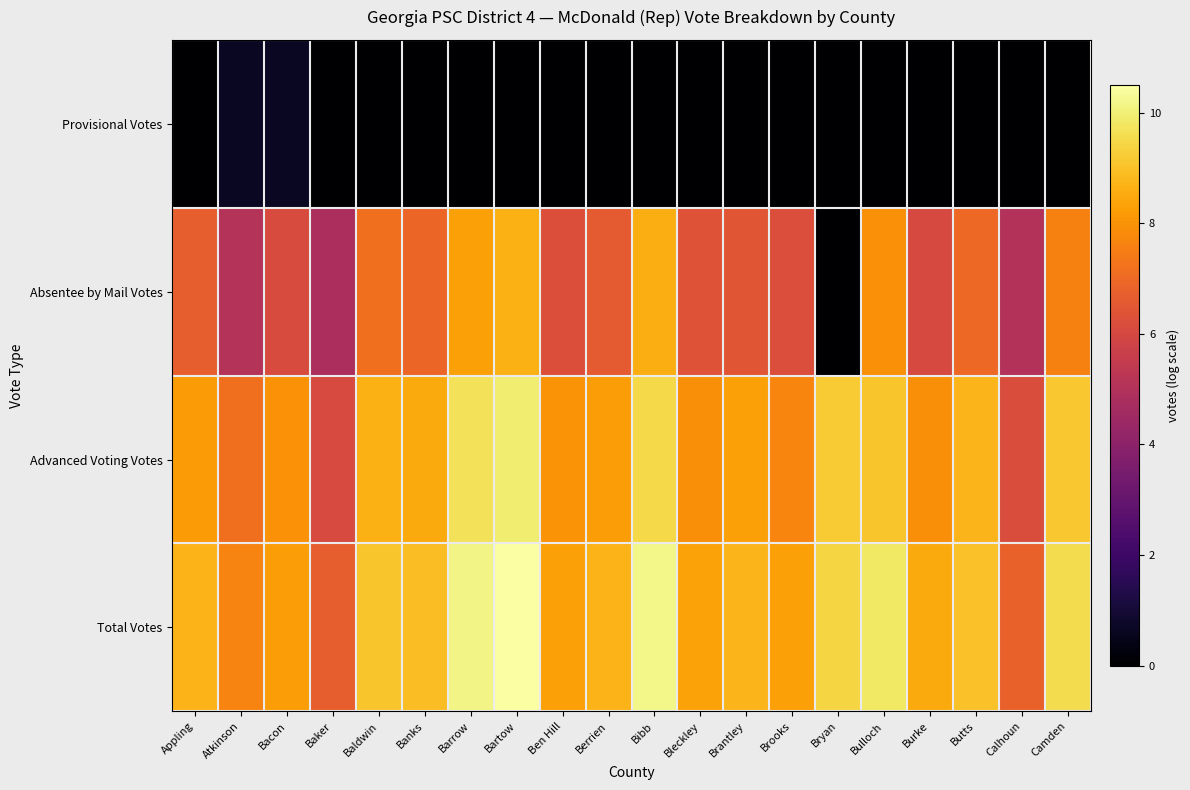

At how many categories does at least one series exceed 2?

20